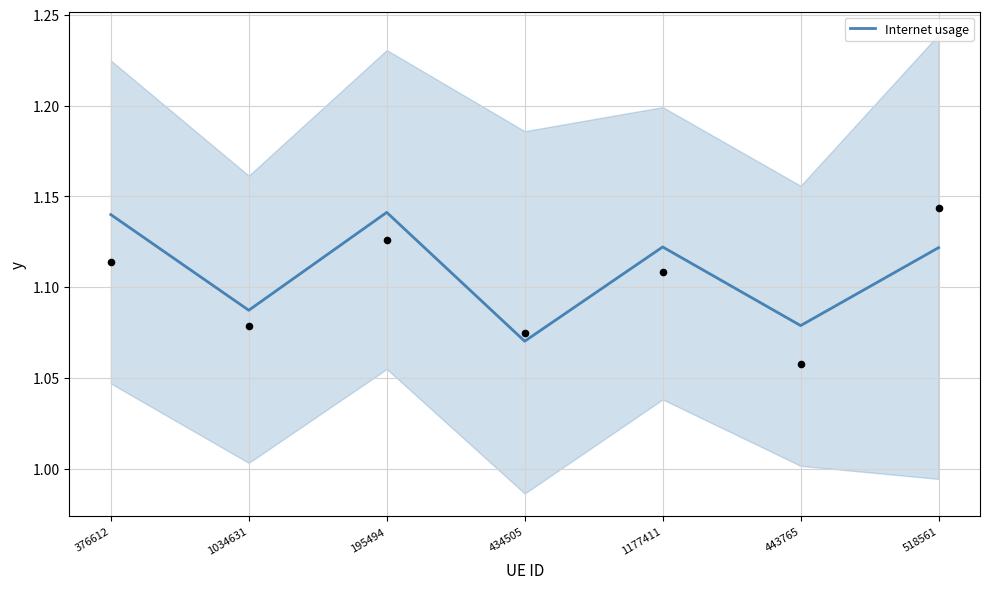

Which has a higher value, 1177411 or 1034631?

1177411